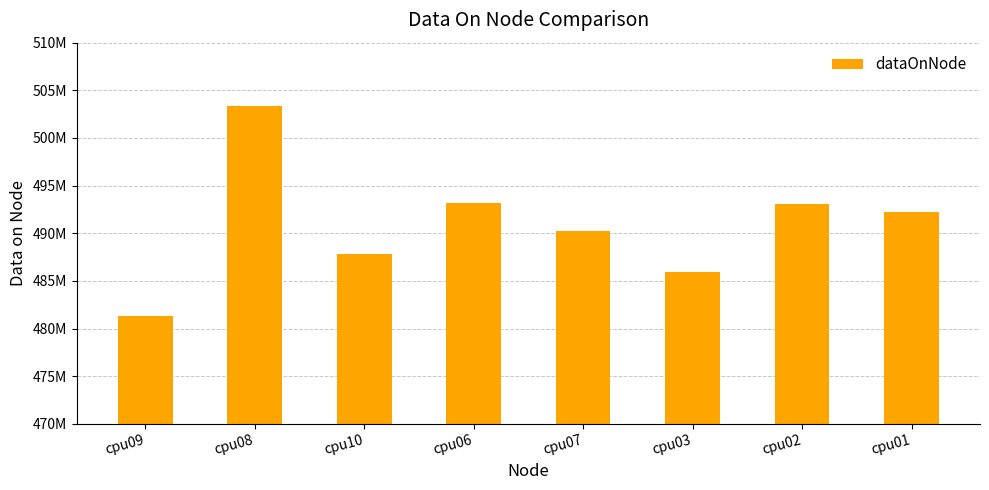

Rank the categories by value from lowest to highest.

cpu09, cpu03, cpu10, cpu07, cpu01, cpu02, cpu06, cpu08